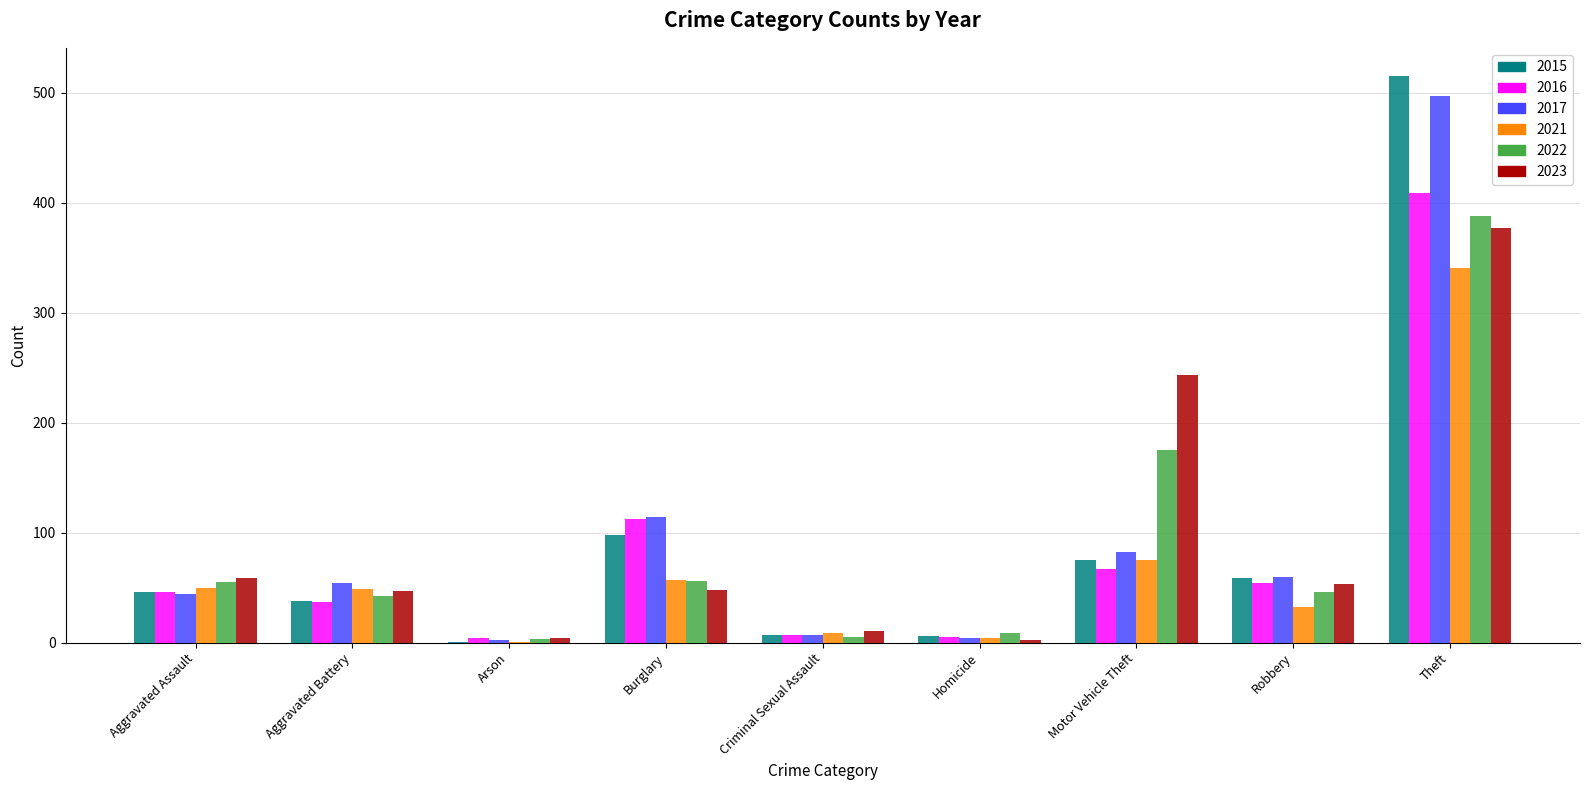

What is the total value across all series at Burglary?

485